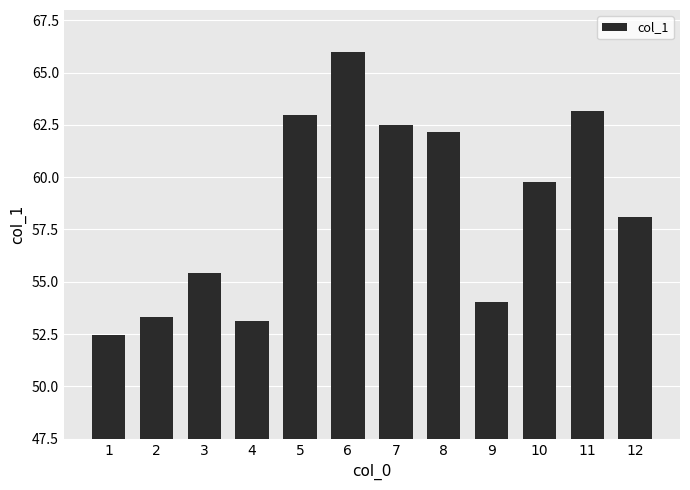

What is the sum of the values at 3 and 11?

118.6